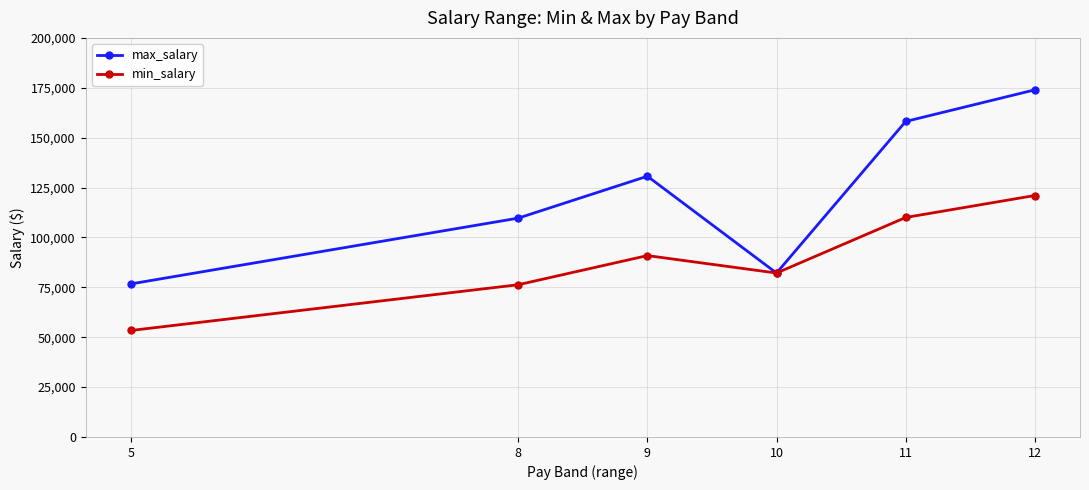

Count the number of categories in the chart.

6